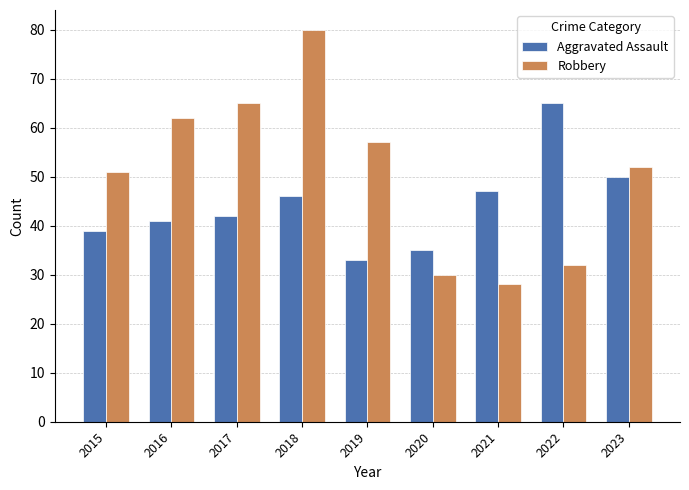

What is the difference between the highest and lowest values at 2019?

24